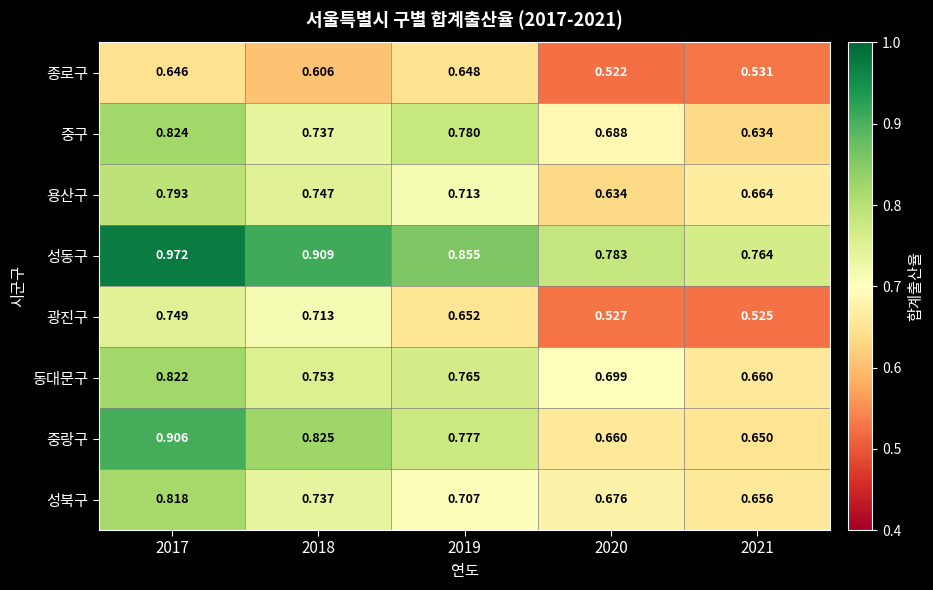

Which series has the largest range (max minus min)?

중랑구